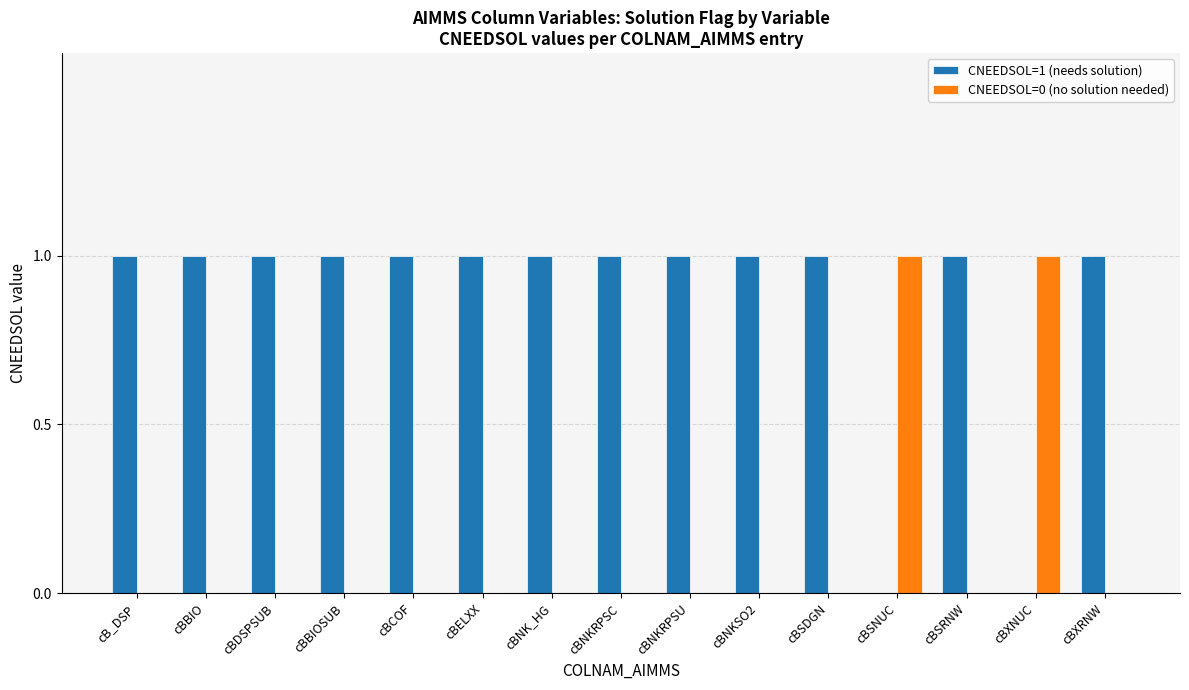

The value of CNEEDSOL=1 (needs solution) at cBSNUC is 0. True or false?

True